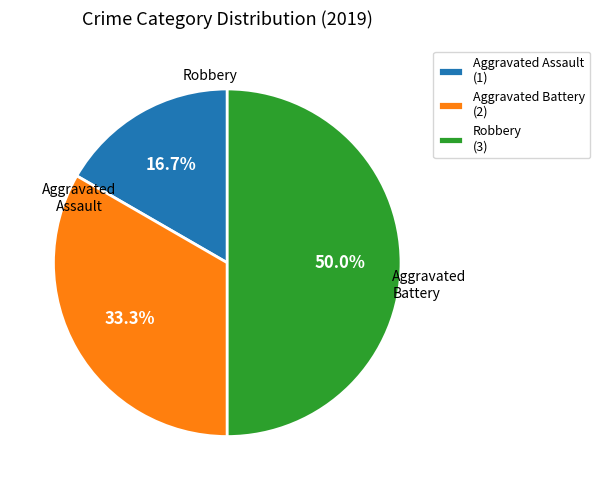

What is the total percentage of Robbery and Aggravated Assault?

66.7%